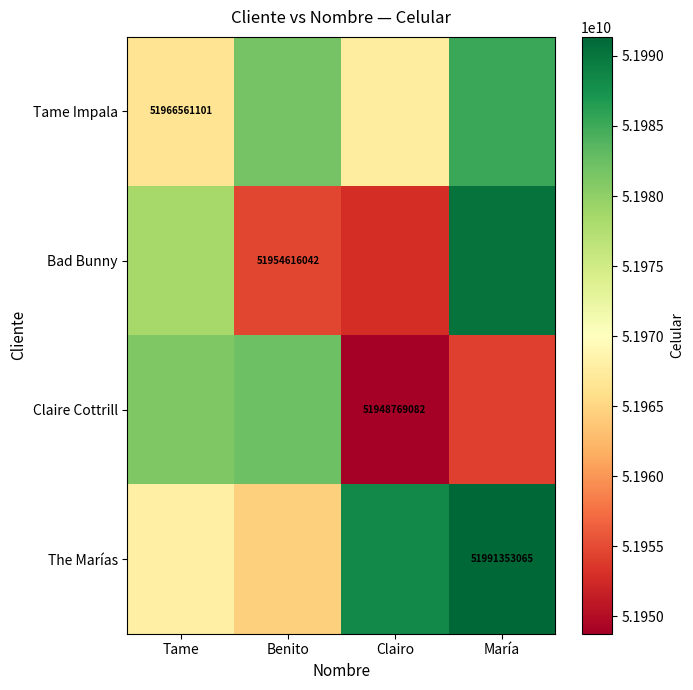

Is the value of Bad Bunny at Benito greater than the value of Claire Cottrill at María?

Yes